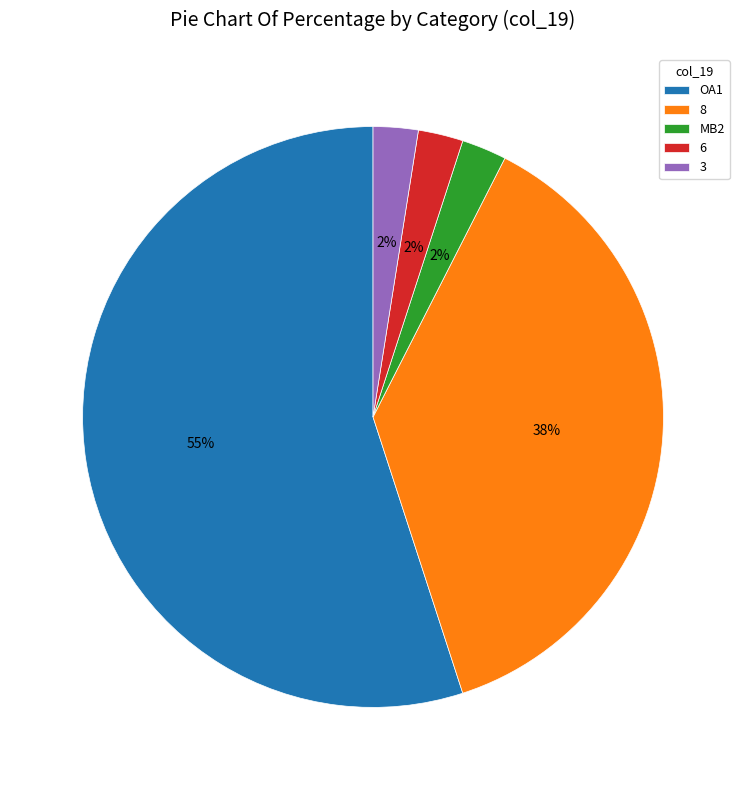

How many slices are in this pie chart?

5